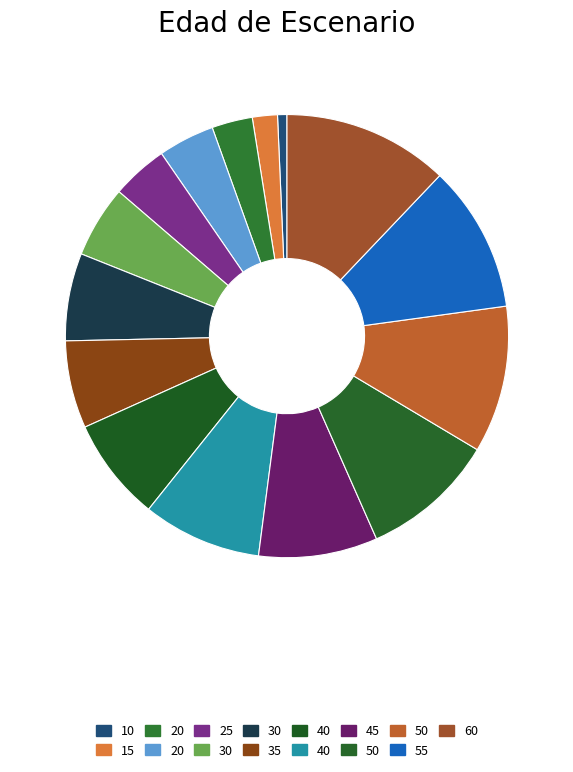

Which category has the biggest portion of the pie?

60